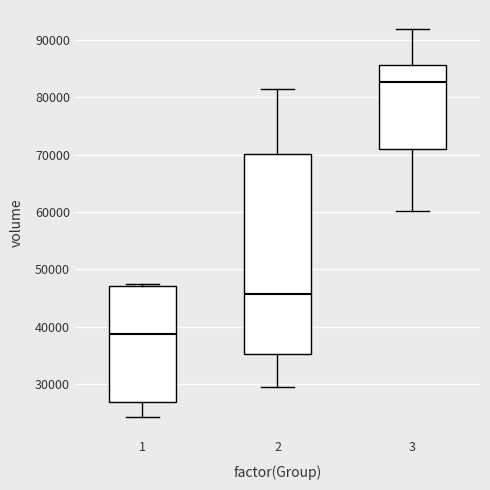

Reading left to right, transcribe this box plot: for each box, give where its median line is, the range the box spans, and where its two whiskers end, as read against the y-axis. The values are not printed on the chart, so give them approximately, as read against the axis.

1: median 39000, box 27000 to 47000, whiskers 24000 to 47000 (just above the box's upper edge)
2: median 46000, box 35000 to 70000, whiskers 30000 to 81000
3: median 83000, box 71000 to 86000, whiskers 60000 to 92000